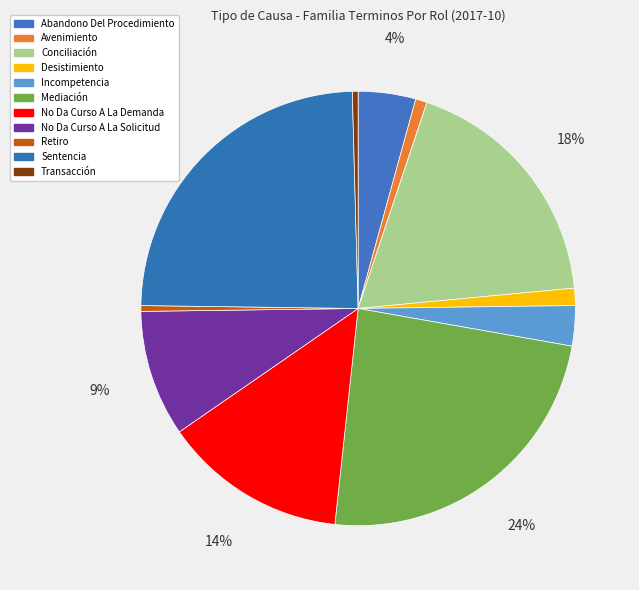

True or false: Transacción accounts for 0% of the total.

True